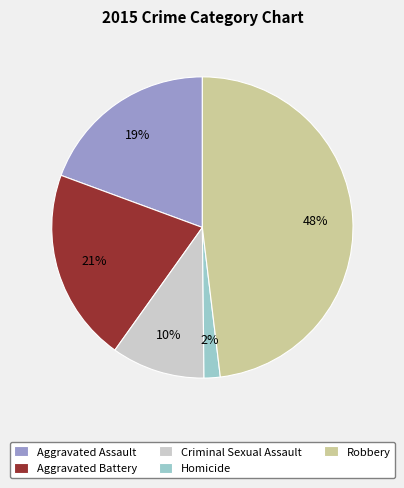

The Aggravated Battery slice represents 9% of the pie. True or false?

False